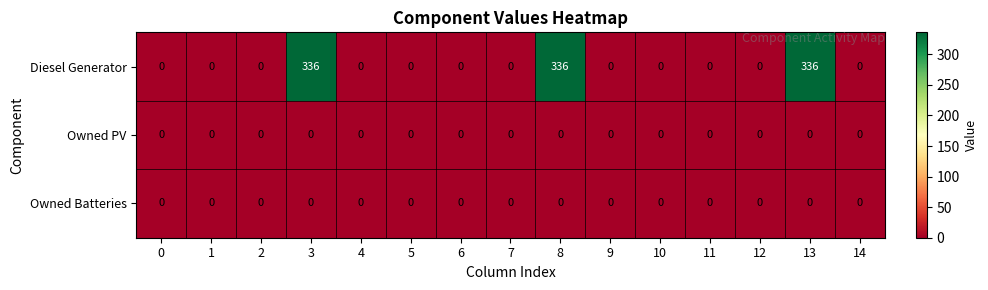

Count the number of data series in this chart.

3